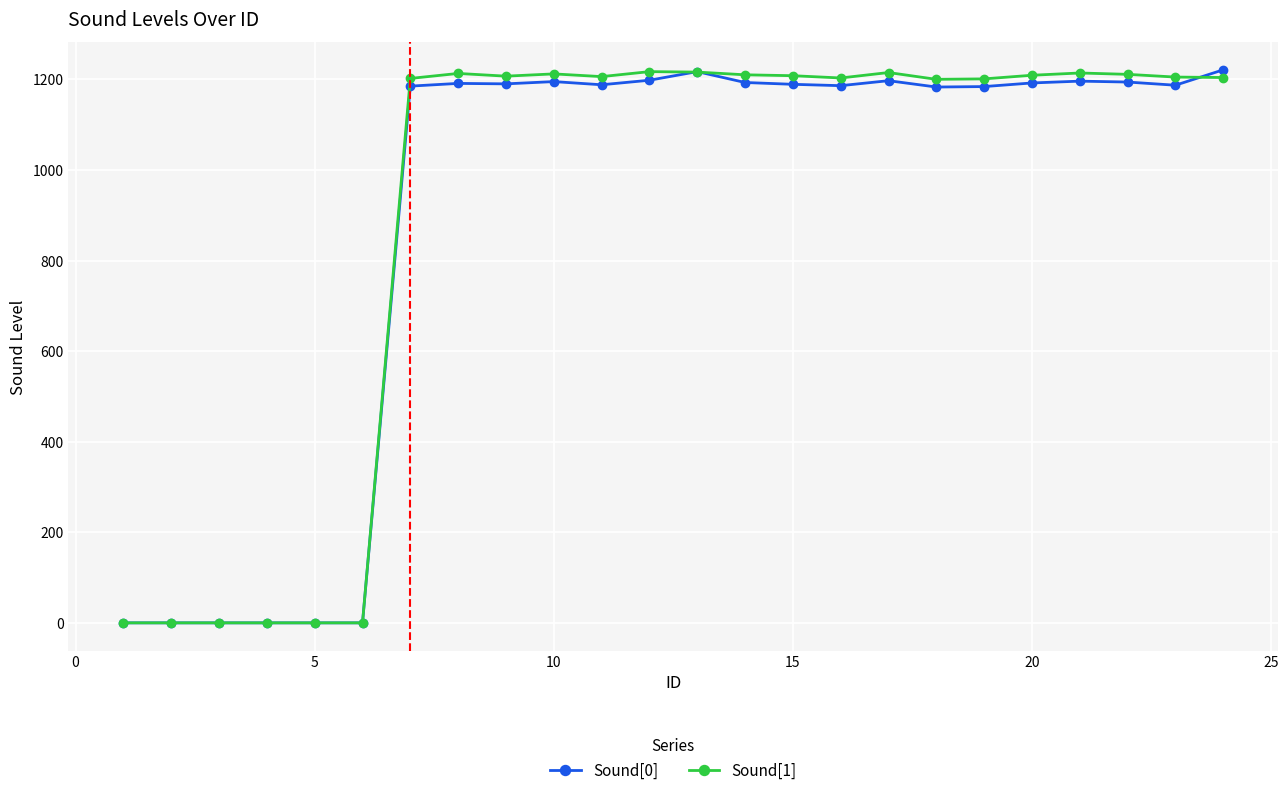

At how many categories does at least one series exceed 363?

18